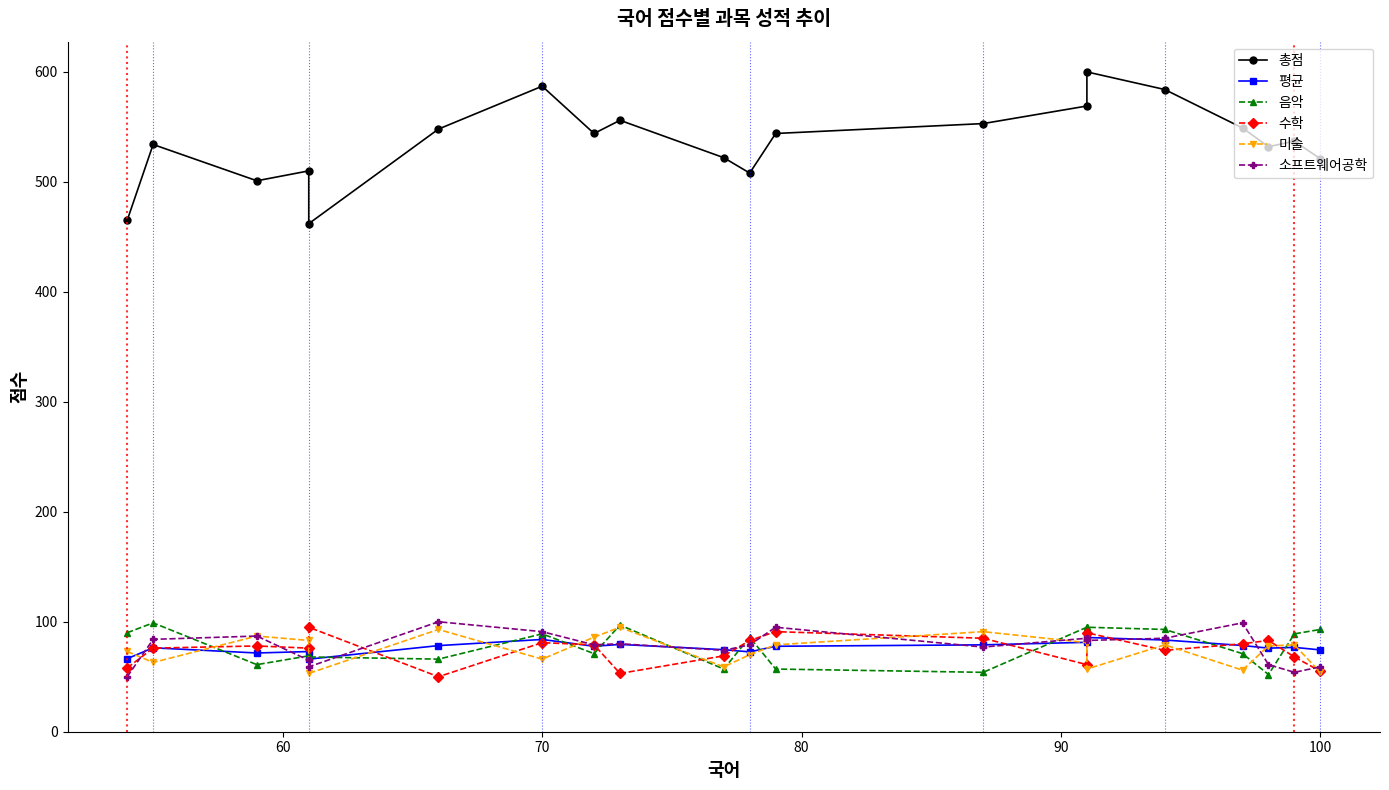

What is the difference between the maximum and minimum values in the 수학 series?

45.0